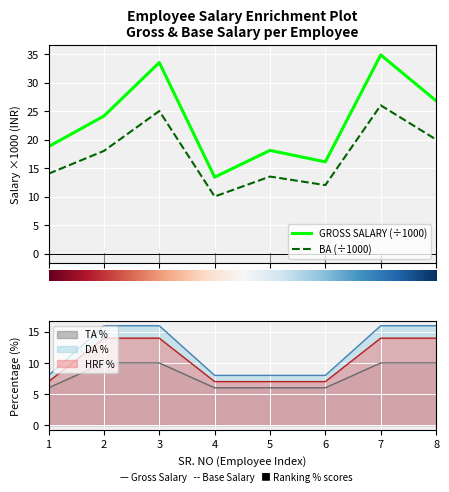

True or false: BA (÷1000) and GROSS SALARY (÷1000) intersect in this chart.

False